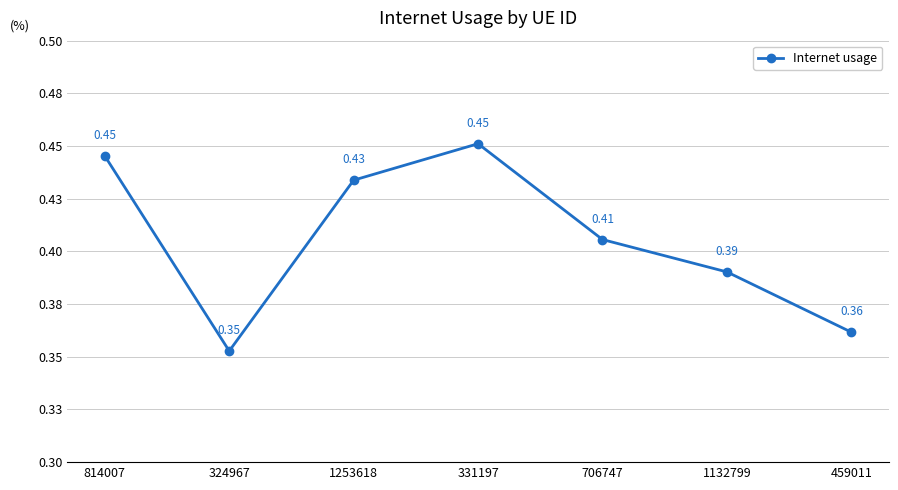

Is this an area chart (filled region under the line)?

No